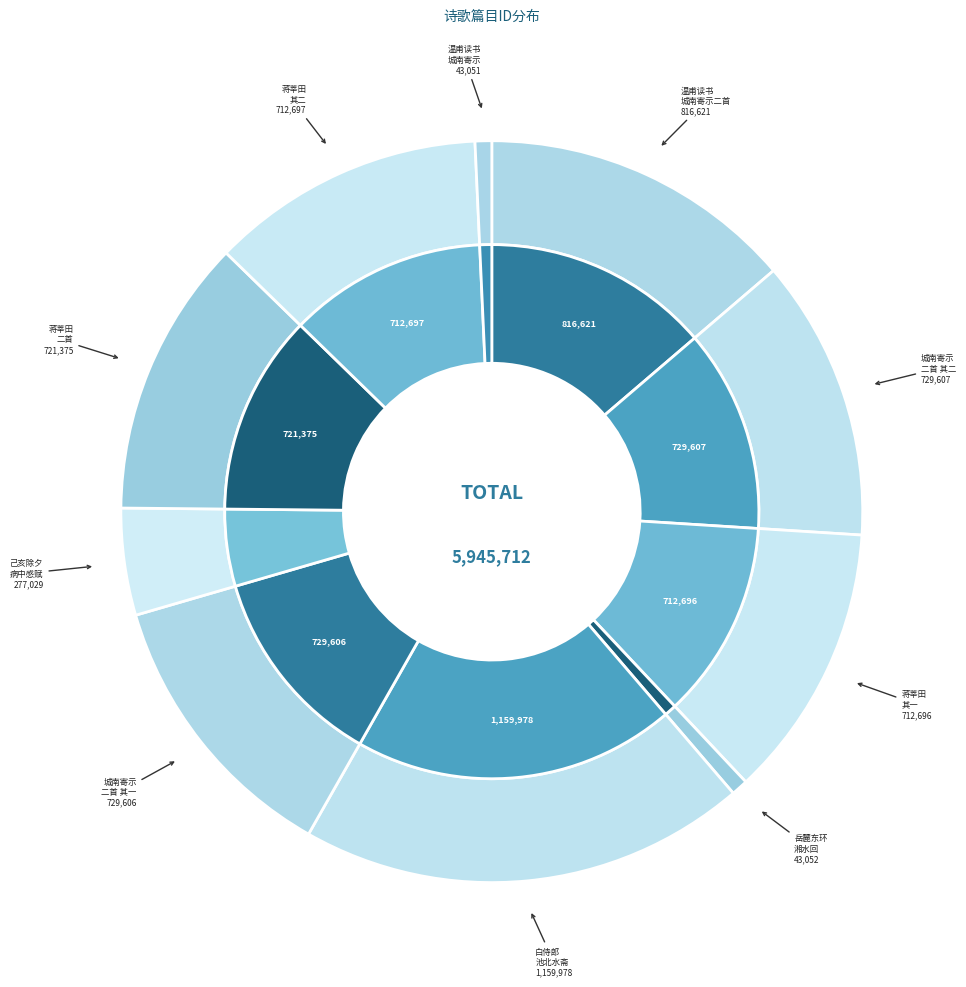

What is the largest slice in the pie chart?

白侍郎大尹自河南寄示池北新葺水斋即事招宾十四韵兼命同作